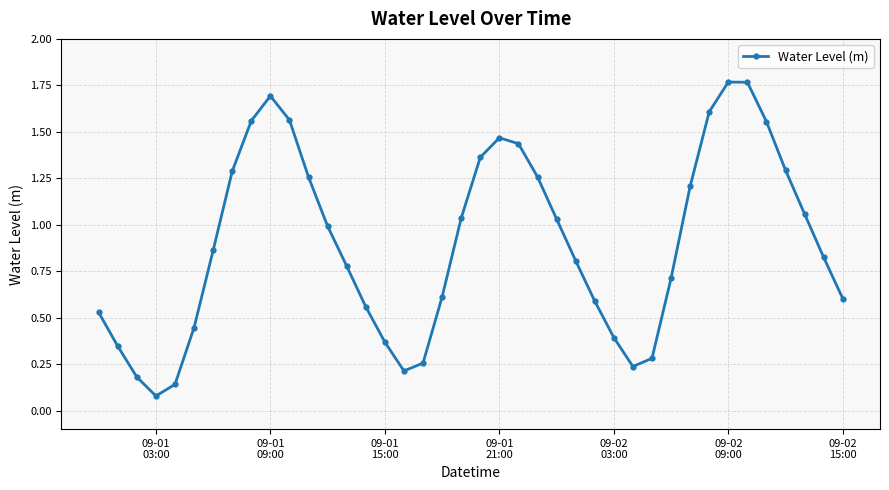

How many points are lower than both their immediate neighbors (excluding endpoints)?

3